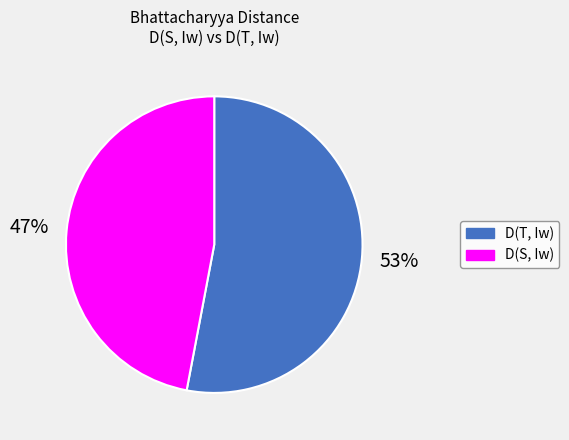

To the nearest percent, what is the difference between the D(S, Iw) and D(T, Iw) slice percentages?

6%